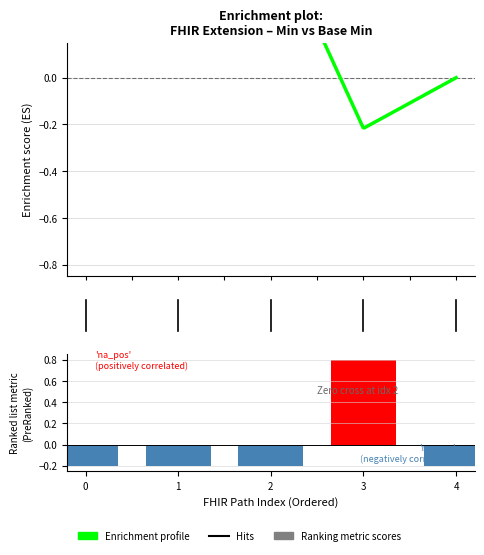

What is the smallest value displayed?

-0.2